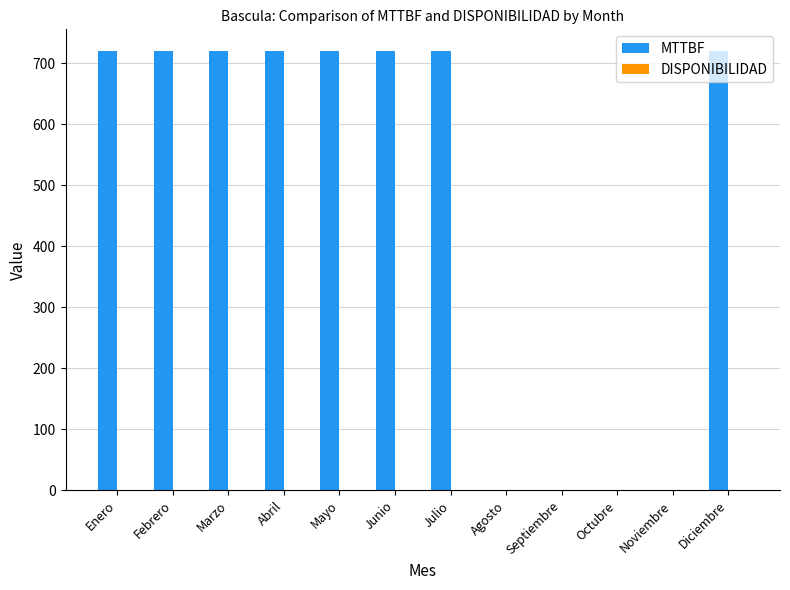

What is the greatest value displayed?

720